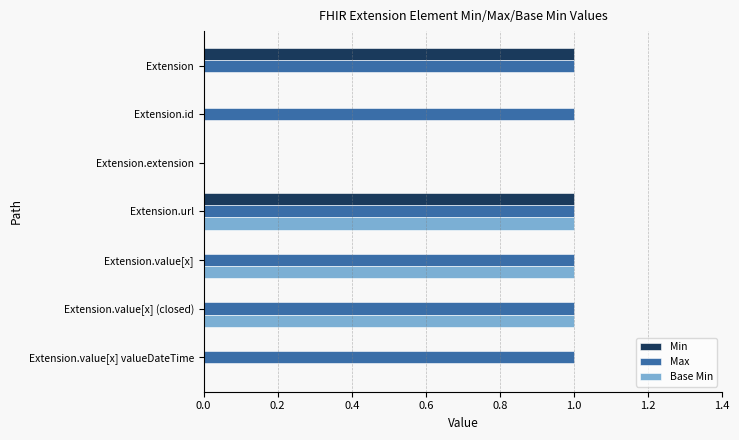

What are all the series names shown in the legend?

Min, Max, Base Min